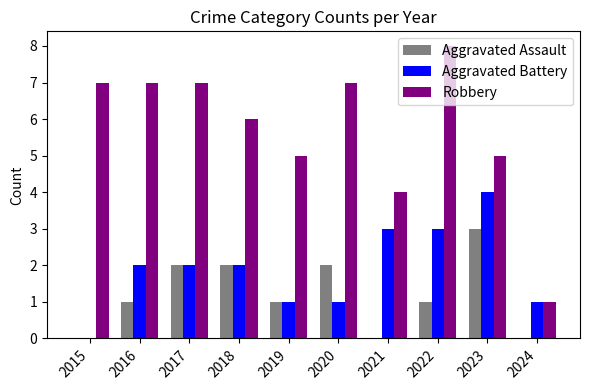

What is the greatest value displayed?

8